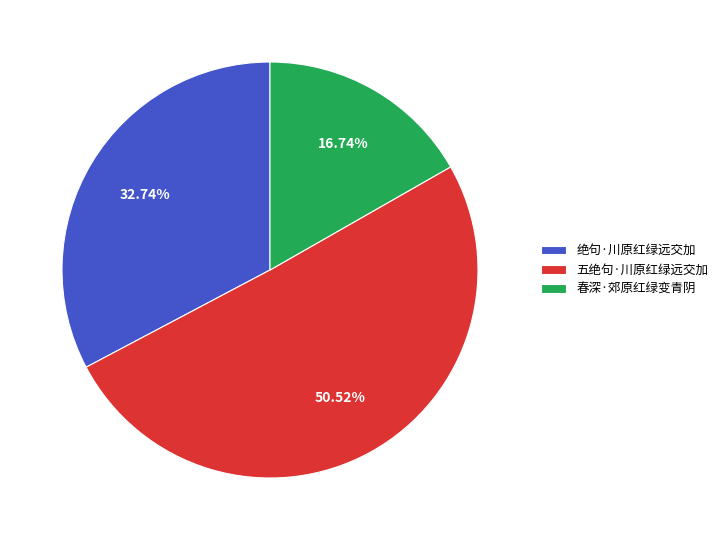

To the nearest percent, what portion does 春深·郊原红绿变青阴 represent?

17%